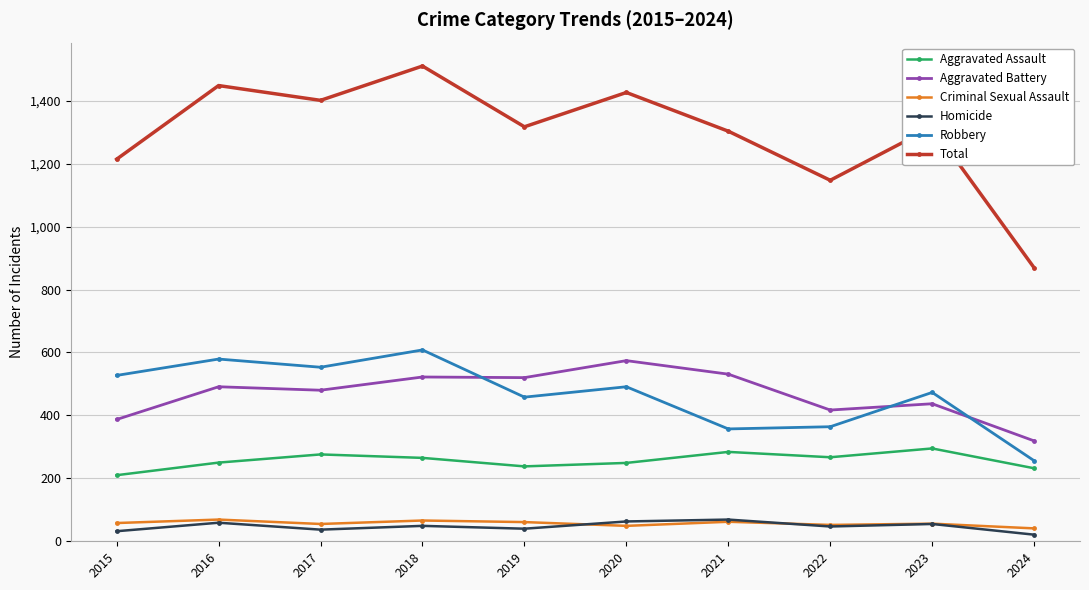

Does the chart have visible grid lines?

Yes